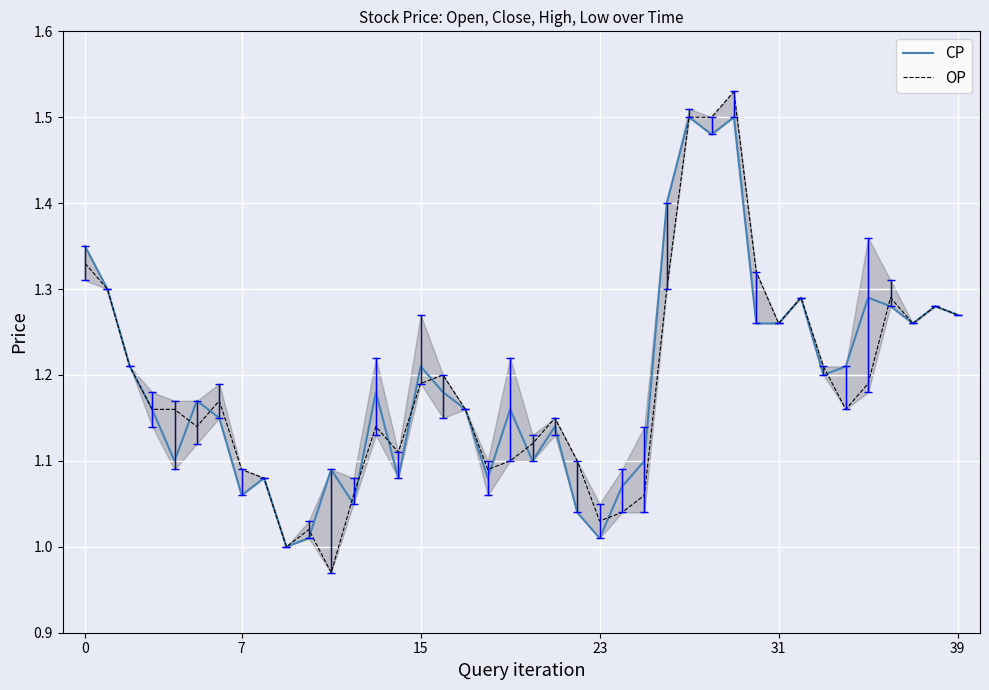

How many values in the CP series exceed 1?

39